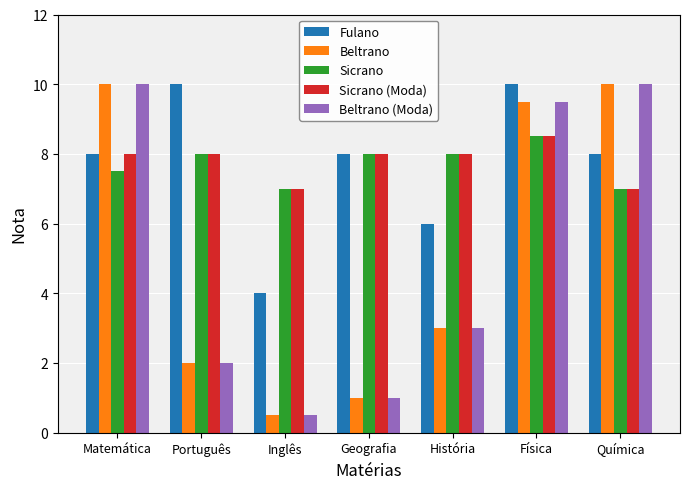

What is the label of the 2nd bar from the right?

Física